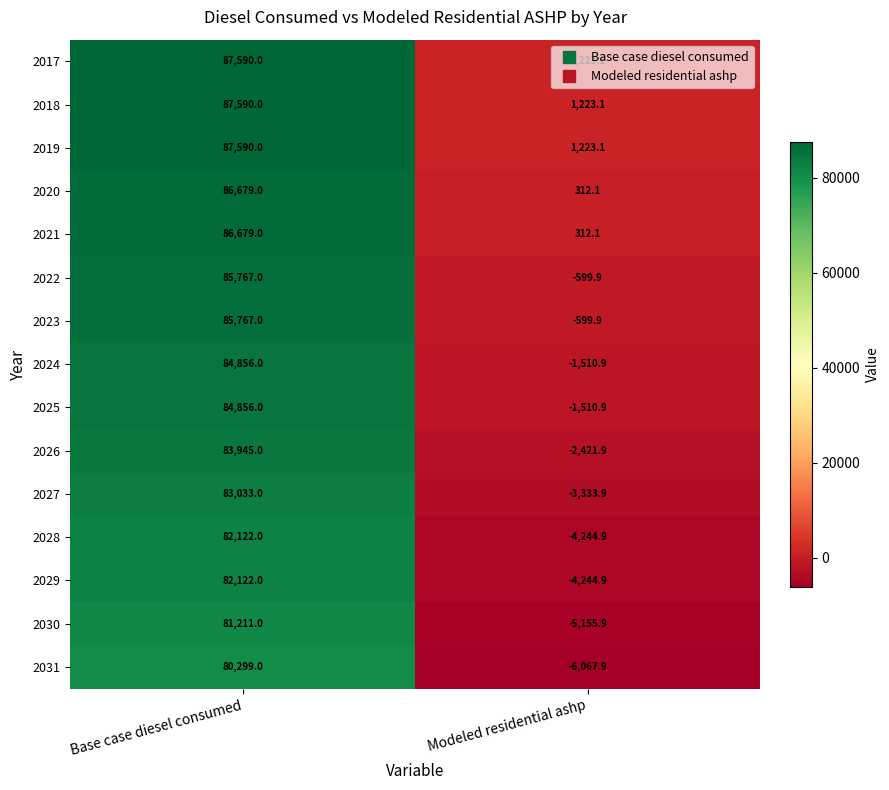

What is the total value across all series at Base case diesel consumed?

1270106.0